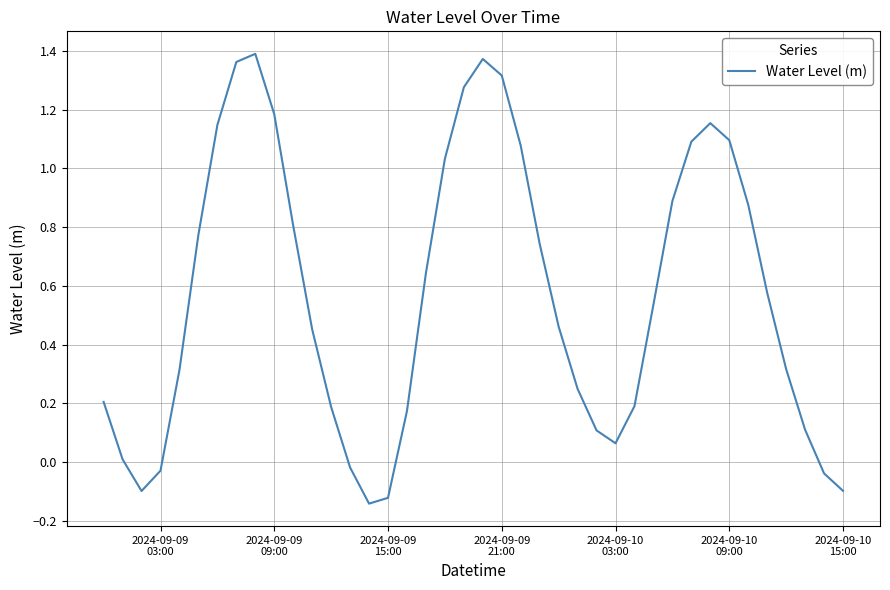

What is the difference between the maximum and minimum values?

1.5